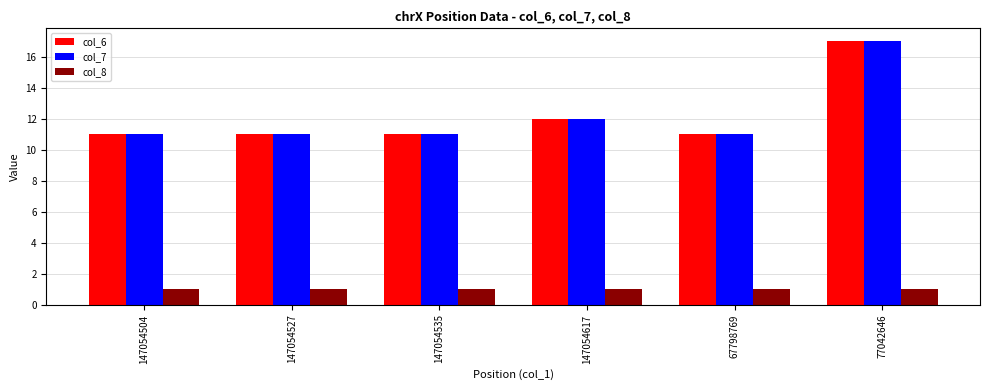

What is the difference between the highest and lowest values at 147054527?

10